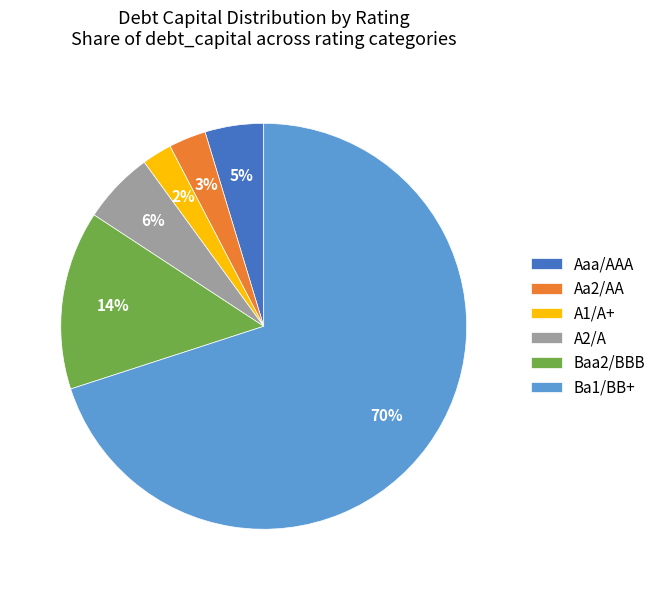

Is the sum of A1/A+ and Aaa/AAA greater than half?

No